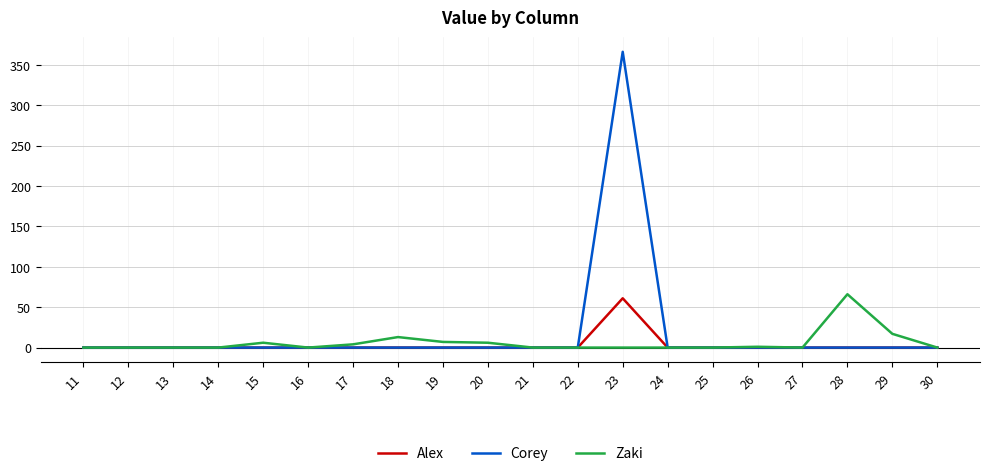

What is the difference between the maximum and minimum values in the Alex series?

61